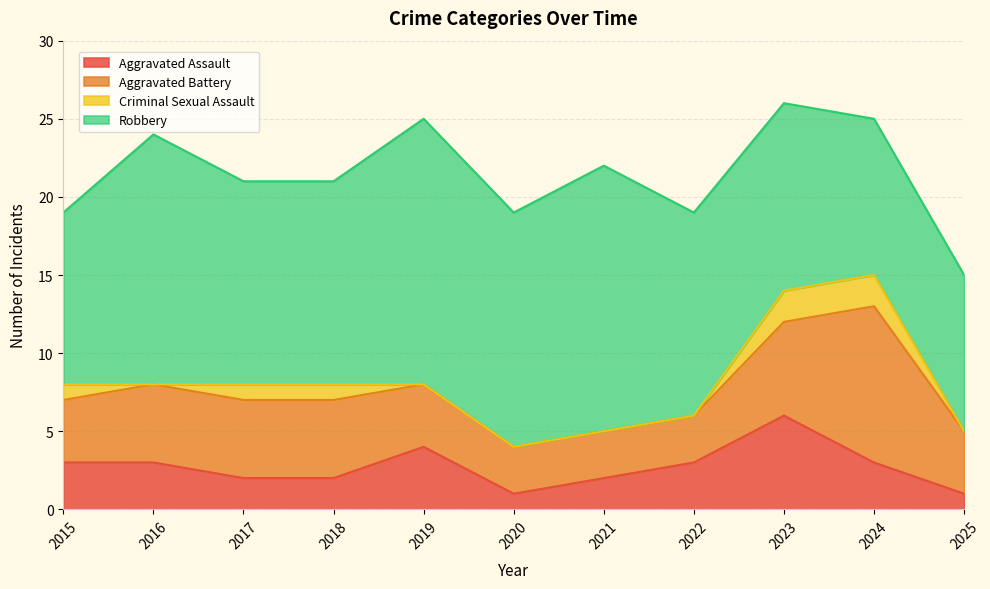

What is the value of the Robbery point at the 5th from the left?

17